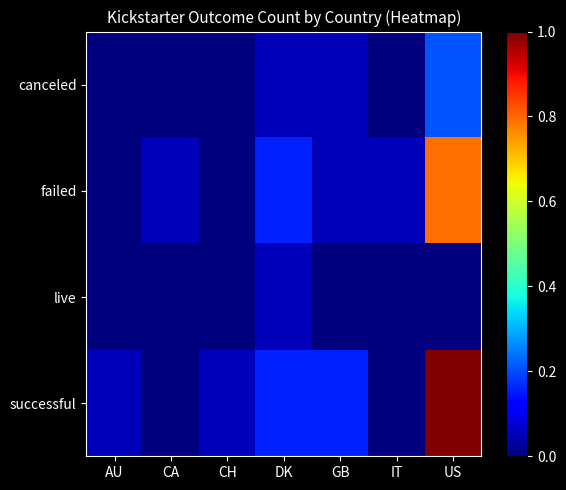

Reading right to left, extract all data points from this chart.

canceled: US=0.2	IT=0.0	GB=0.1	DK=0.1	CH=0.0	CA=0.0	AU=0.0
failed: US=0.8	IT=0.1	GB=0.1	DK=0.2	CH=0.0	CA=0.1	AU=0.0
live: US=0.0	IT=0.0	GB=0.0	DK=0.1	CH=0.0	CA=0.0	AU=0.0
successful: US=1.0	IT=0.0	GB=0.2	DK=0.2	CH=0.1	CA=0.0	AU=0.1